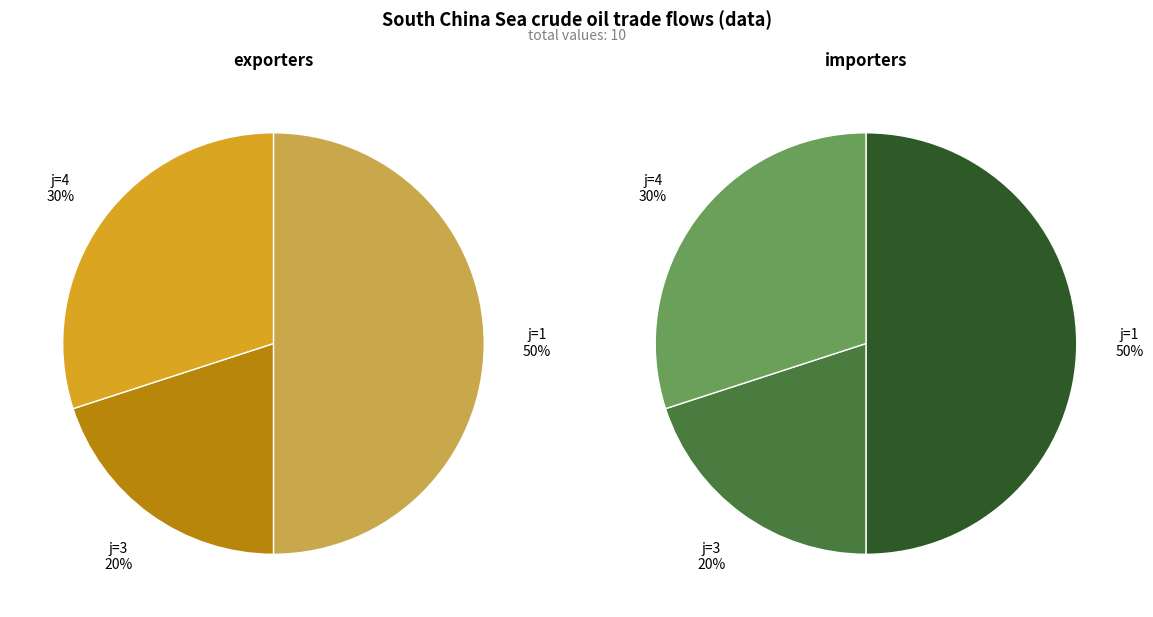

Count the number of slices in the pie.

3